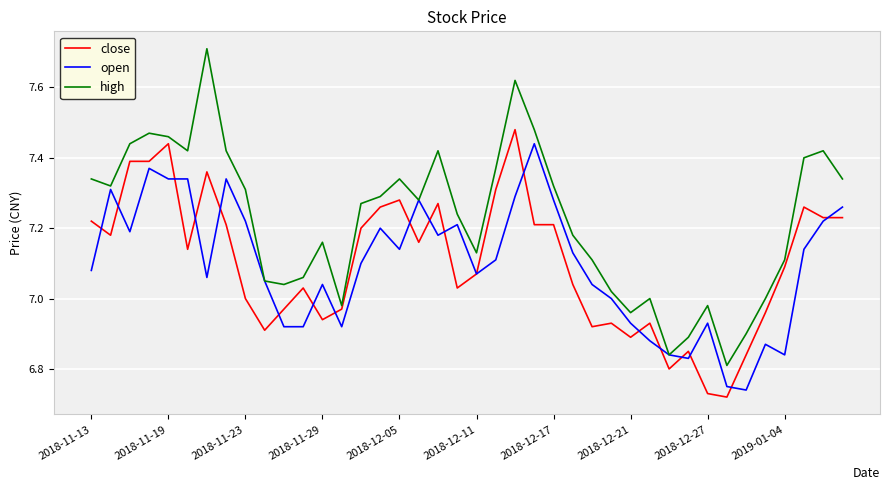

Which series has the widest spread of values?

high